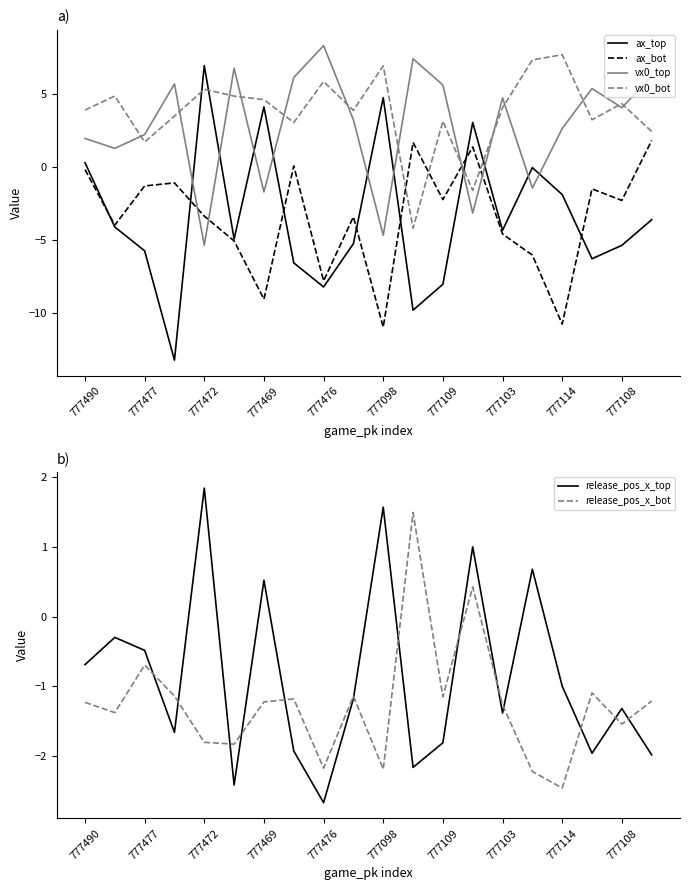

What is the value of the ax_bot point at the 2nd from the left?

-4.0